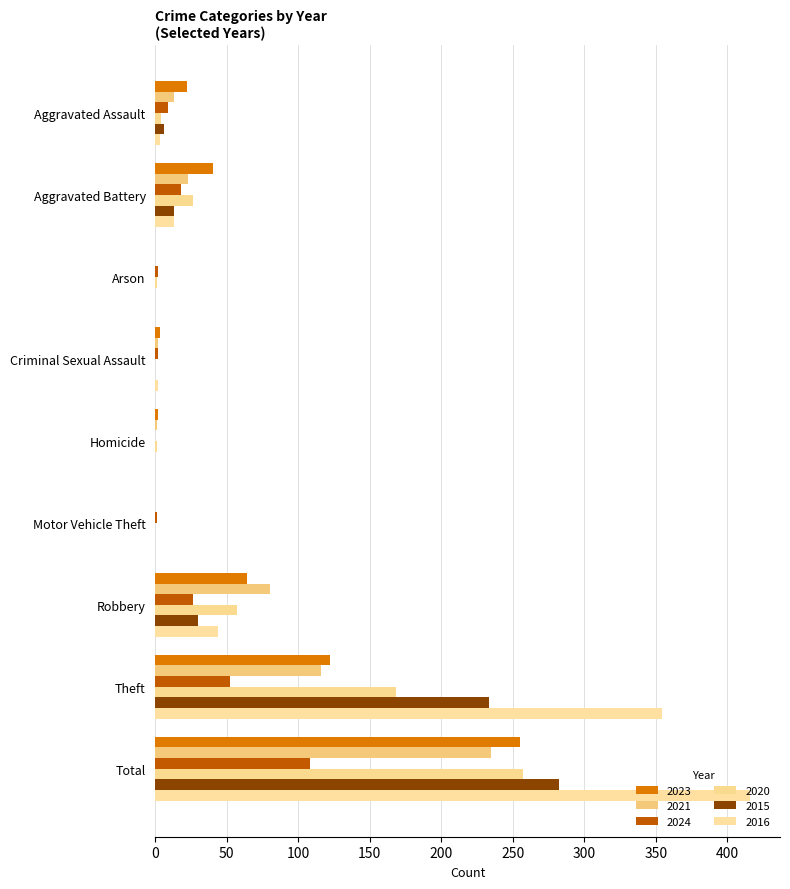

What value does the 2015 series have at Aggravated Assault, to the nearest 5?

5